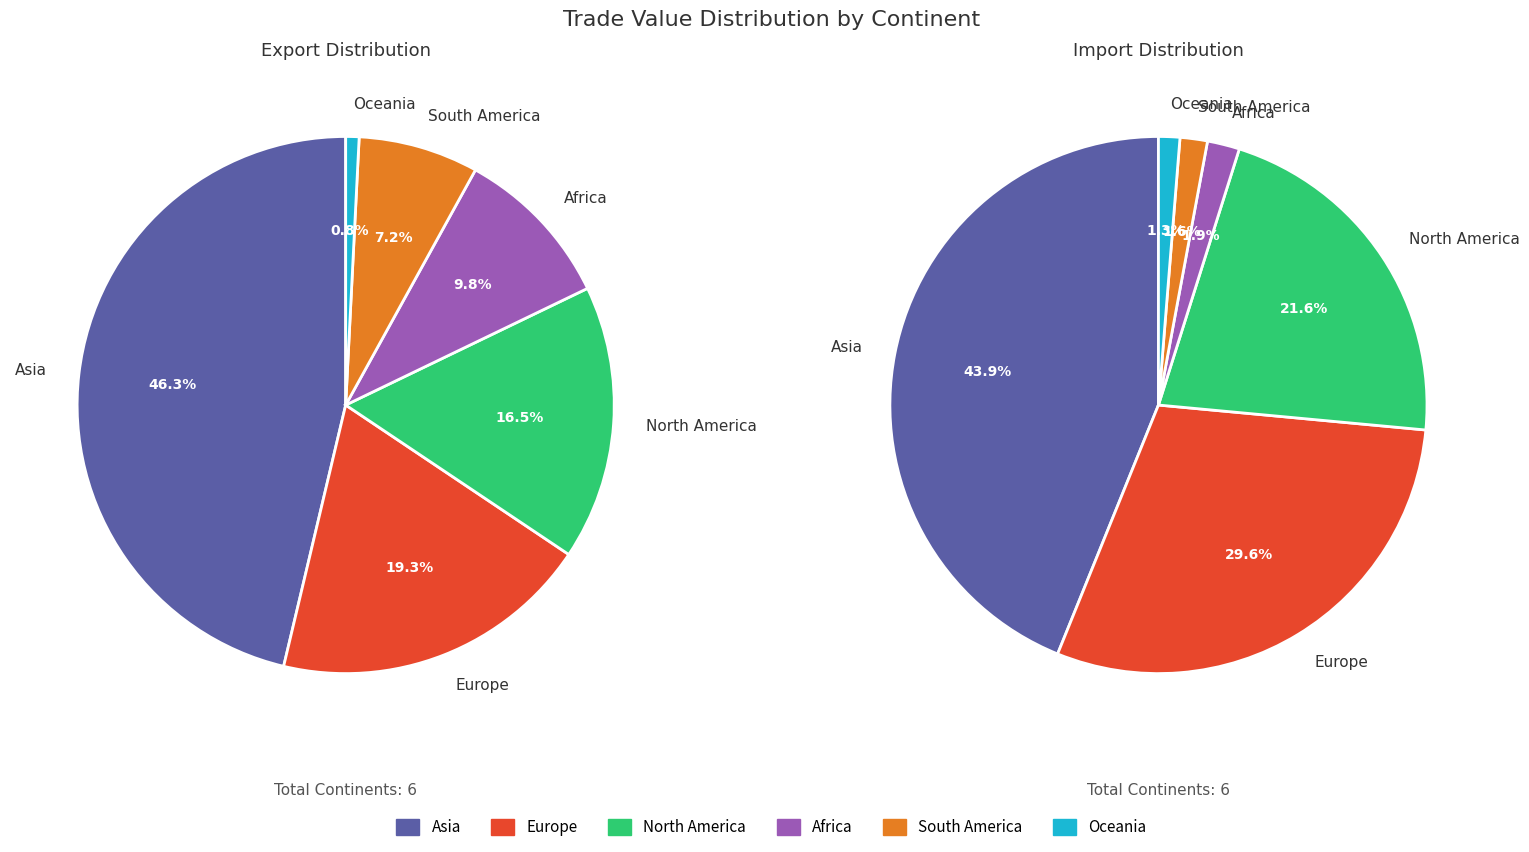

Does any single category account for the majority?

No